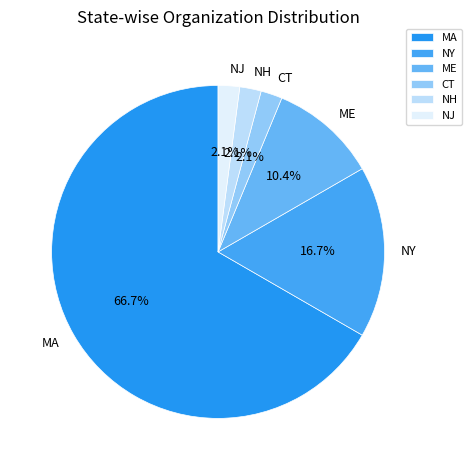

What is the ratio of the value at NH to the value at ME?

0.2